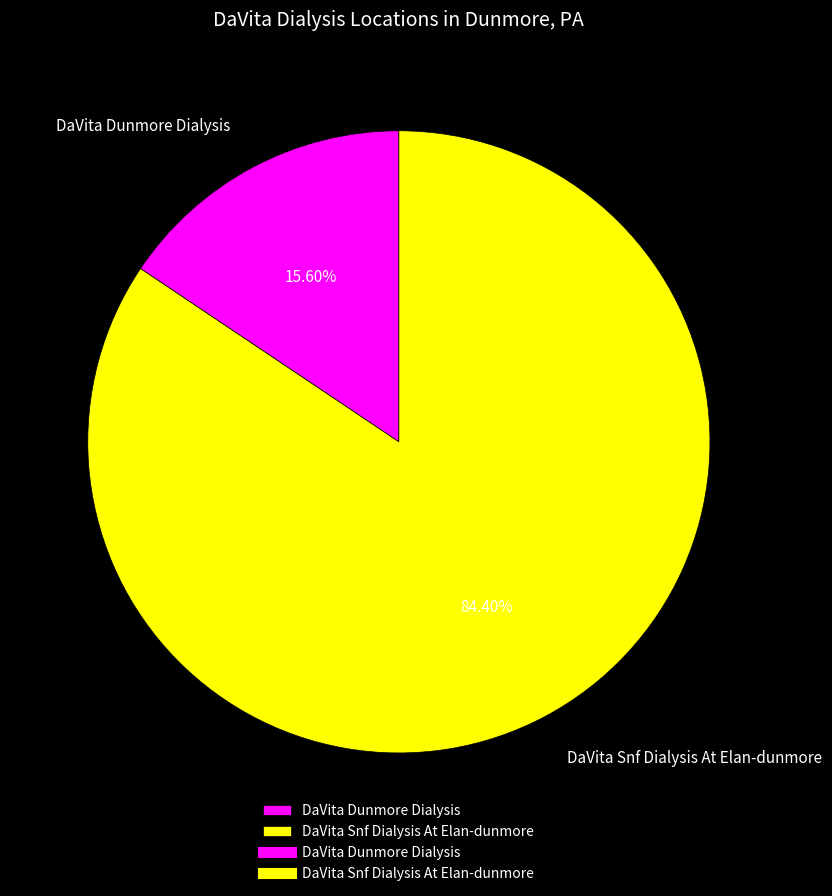

What is the ratio of the value at DaVita Snf Dialysis At Elan-dunmore to the value at DaVita Dunmore Dialysis?

5.4